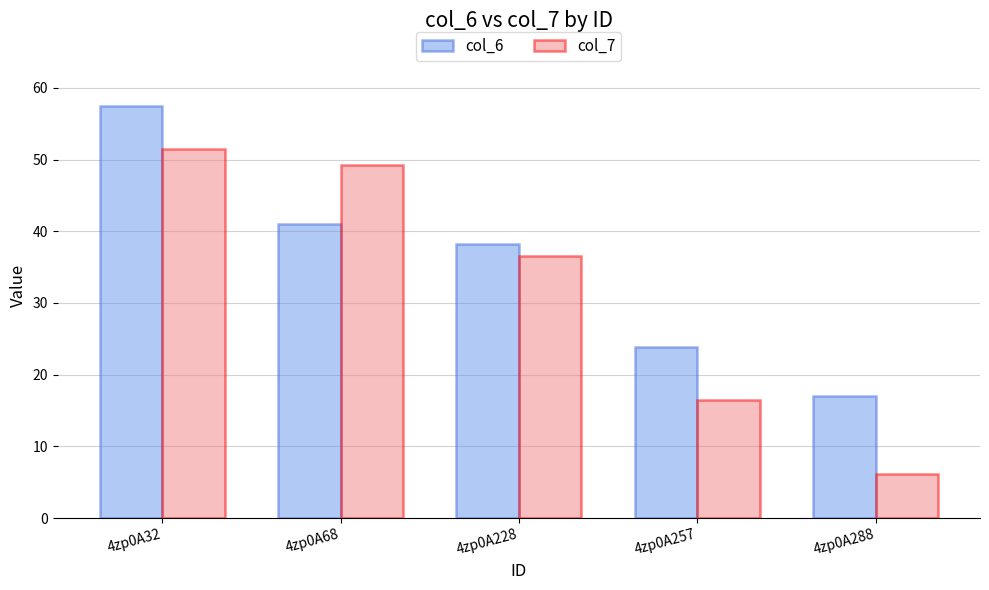

What is the approximate value of col_7 at 4zp0A32?

51.5